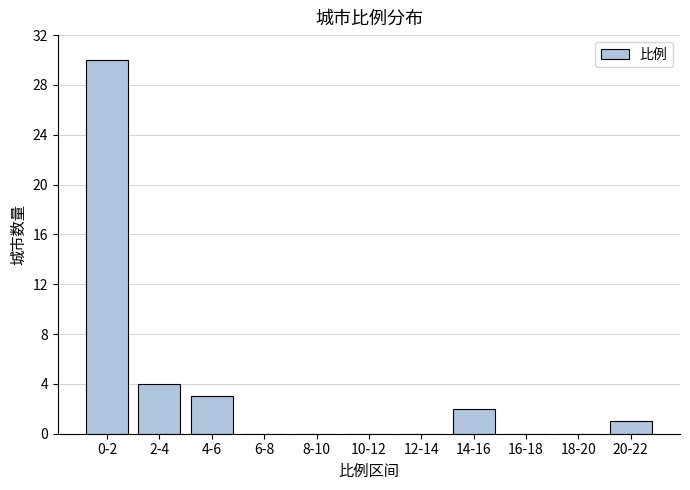

Reading left to right, list all the values displayed in this chart.

0-2=30	2-4=4	4-6=3	6-8=0	8-10=0	10-12=0	12-14=0	14-16=2	16-18=0	18-20=0	20-22=1